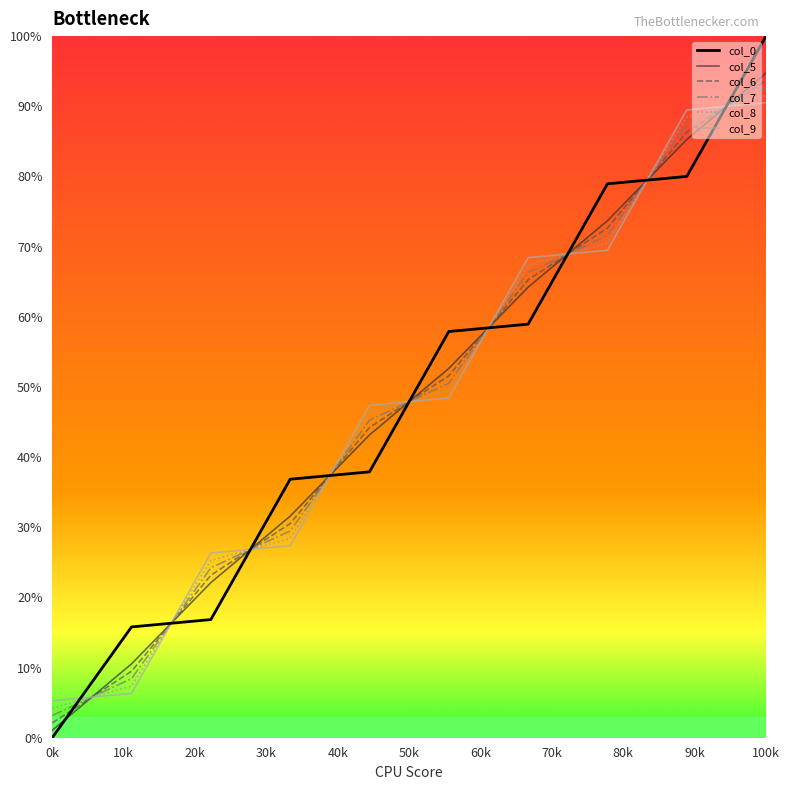

True or false: col_0 has more than 2 points higher than both neighbors.

False